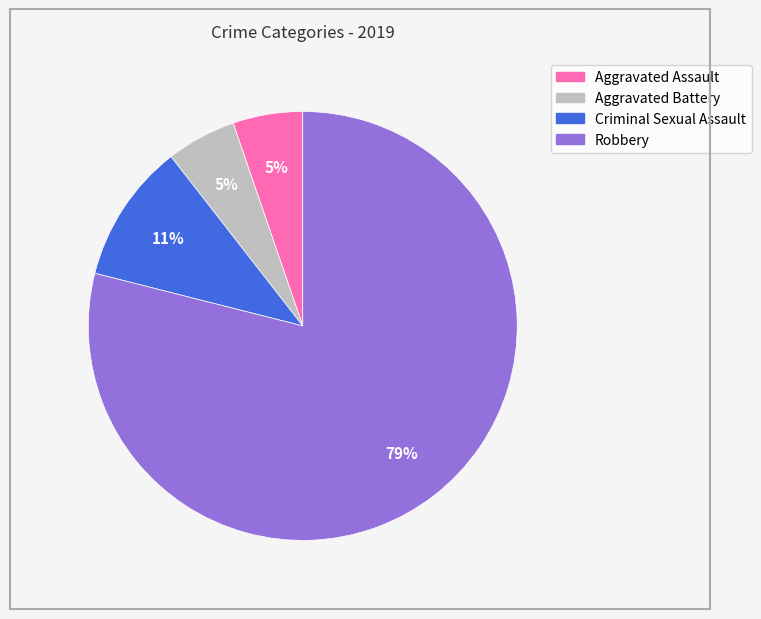

How many slices are in this pie chart?

4